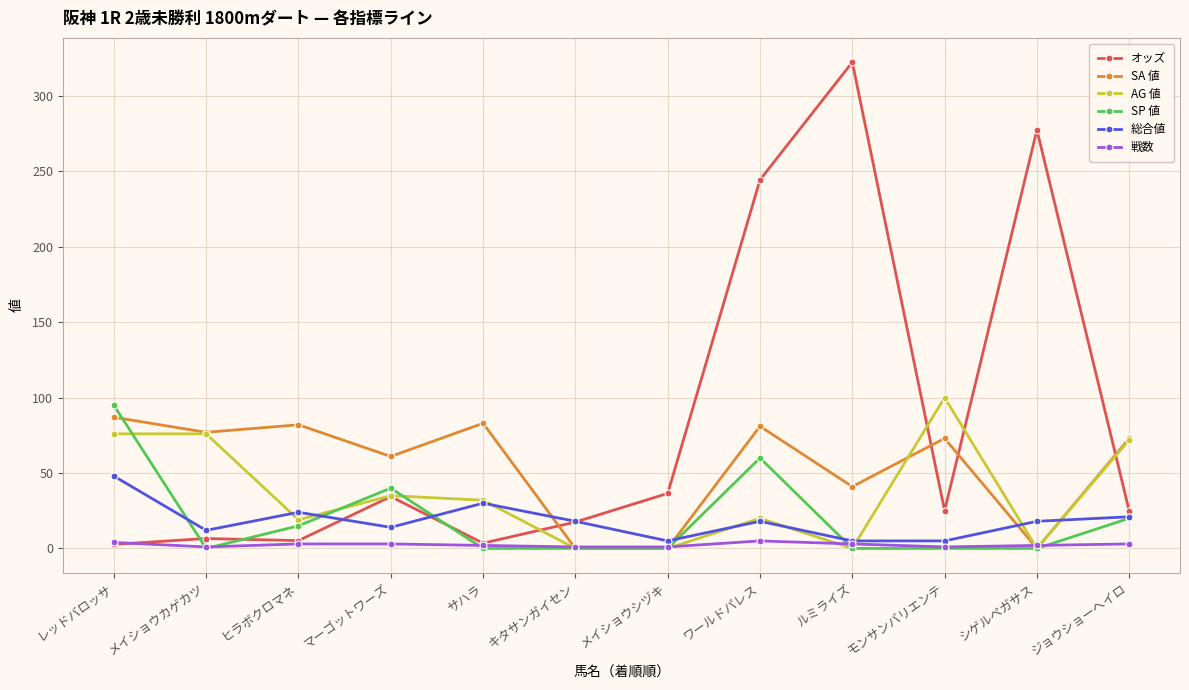

Which series has the largest total across all categories?

オッズ